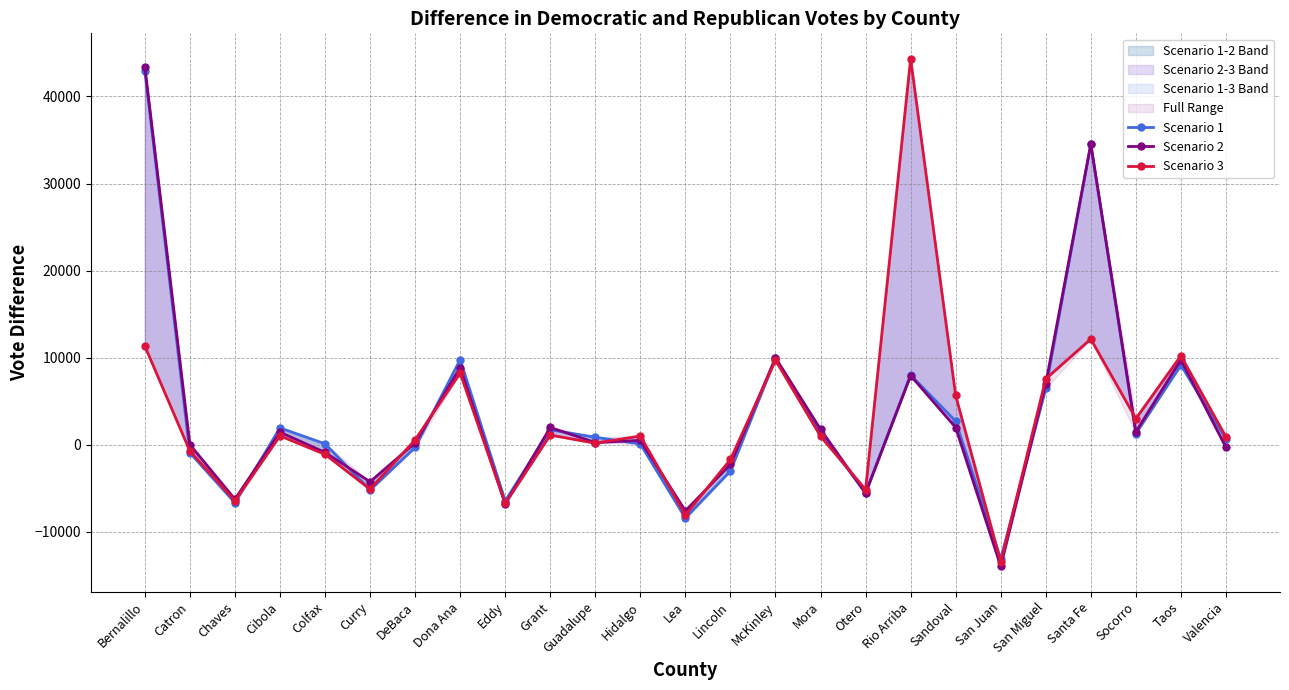

What is the label of the 8th point from the left?

Dona Ana